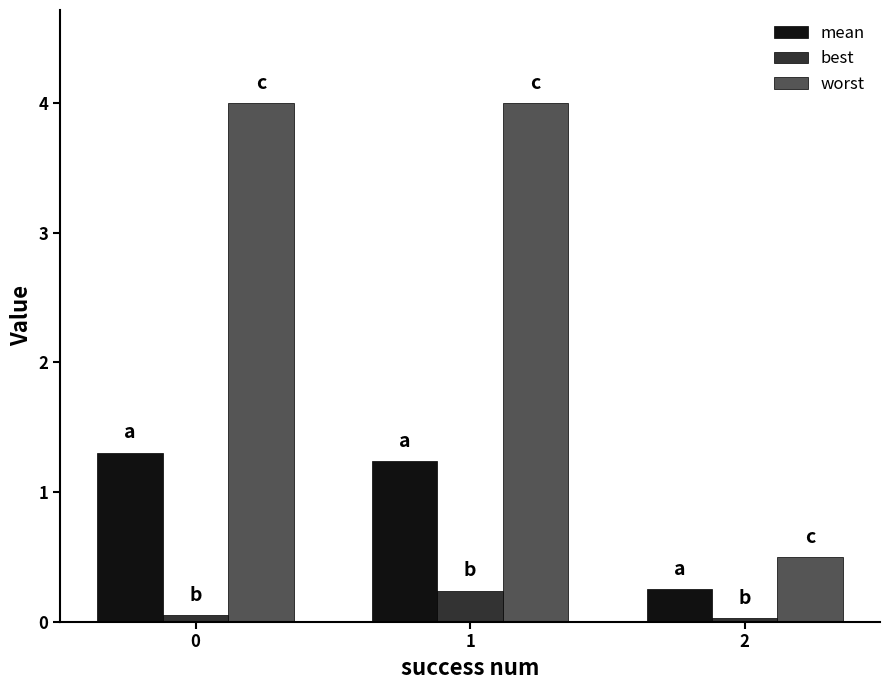

What is the value of the mean bar at the 2nd from the left?

1.2